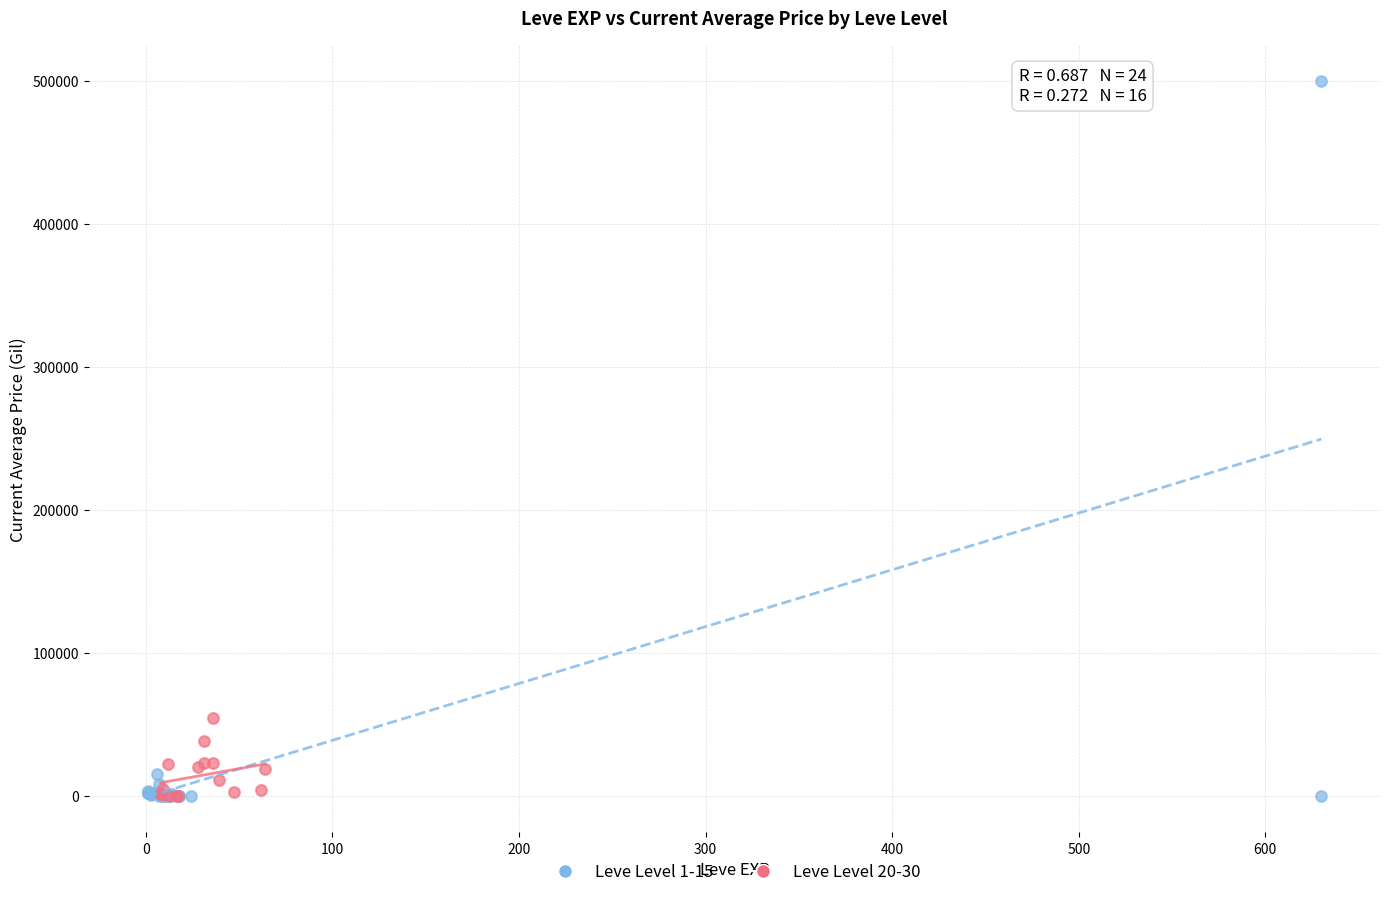

What are all the series names shown in the legend?

Leve Level 1-15, Leve Level 20-30